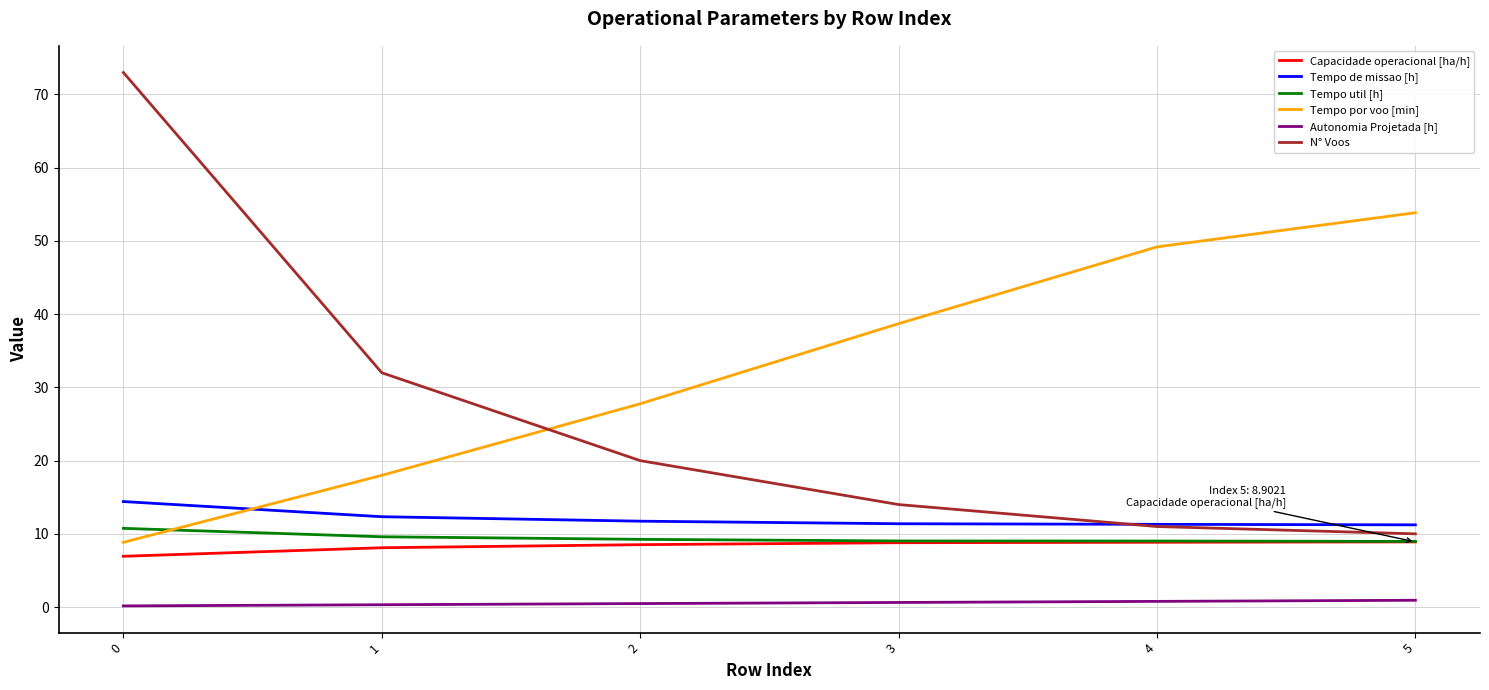

Which series has the largest total across all categories?

Tempo por voo [min]